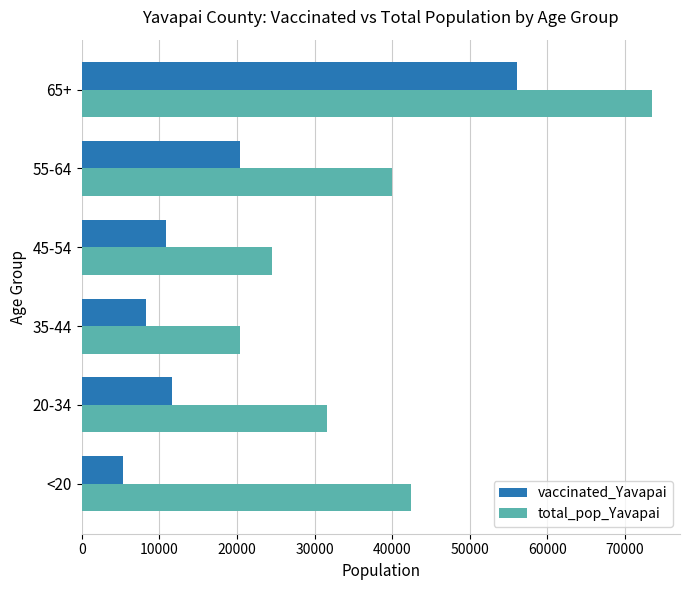

Rank the series by their average value, from lowest to highest.

vaccinated_Yavapai, total_pop_Yavapai